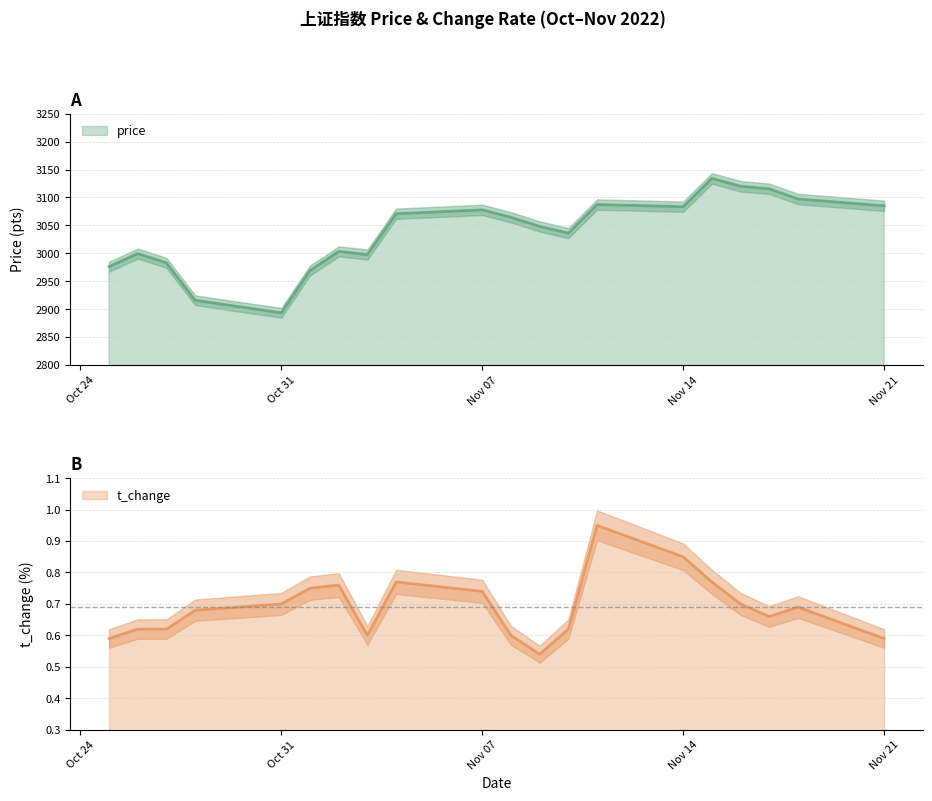

How many values in the price series exceed 3064?

10